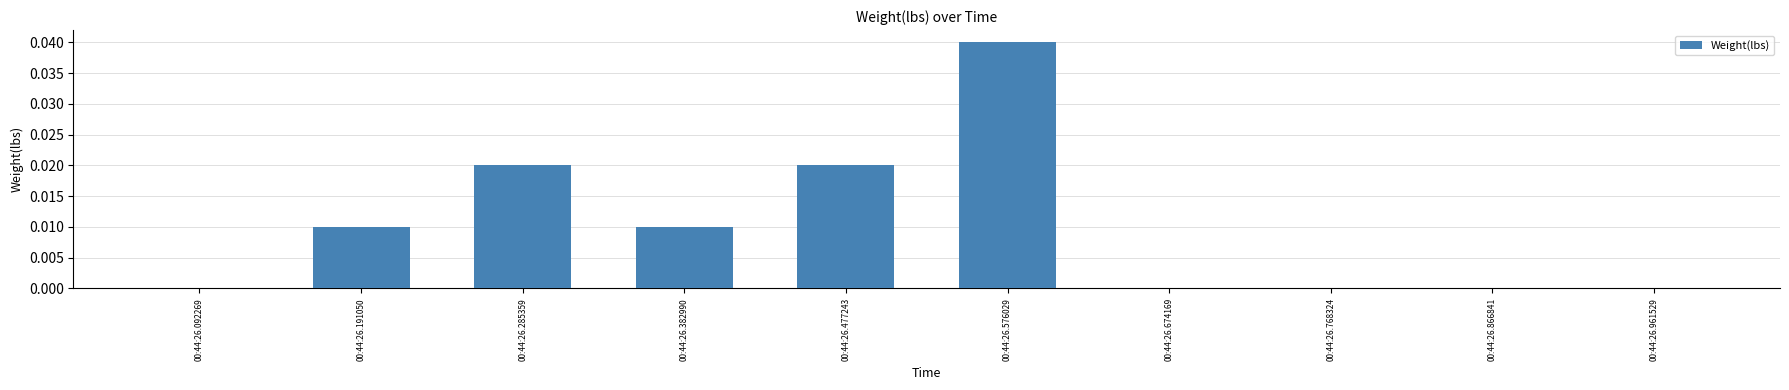

Is it true that the value at 00:44:26.576029 is 0.1?

False